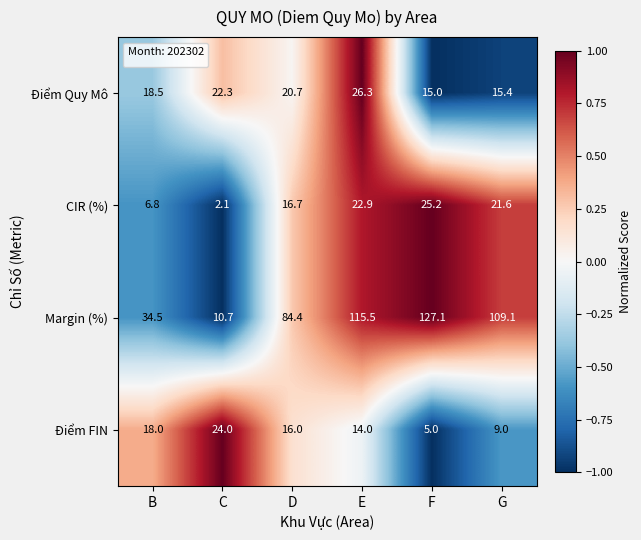

Reading left to right, what are all the values shown in this chart?

Điểm Quy Mô: B=18.5	C=22.3	D=20.7	E=26.3	F=15.0	G=15.4
CIR (%): B=6.8	C=2.1	D=16.7	E=22.9	F=25.2	G=21.6
Margin (%): B=34.5	C=10.7	D=84.4	E=115.5	F=127.1	G=109.1
Điểm FIN: B=18.0	C=24.0	D=16.0	E=14.0	F=5.0	G=9.0